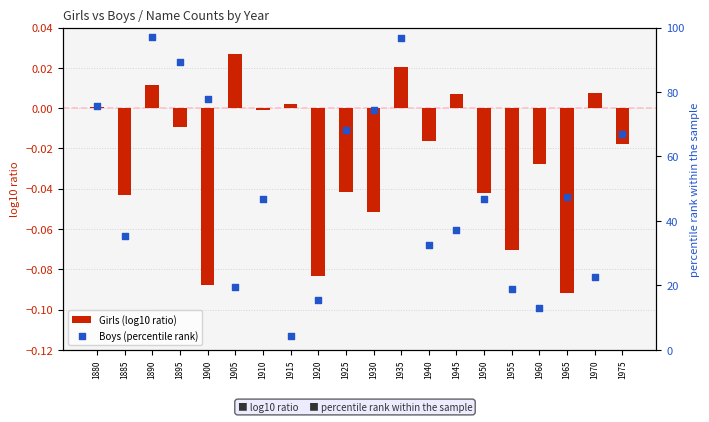

Is the value of Girls (log10 ratio) at 1935 greater than the value of Boys (percentile rank) at 1940?

No